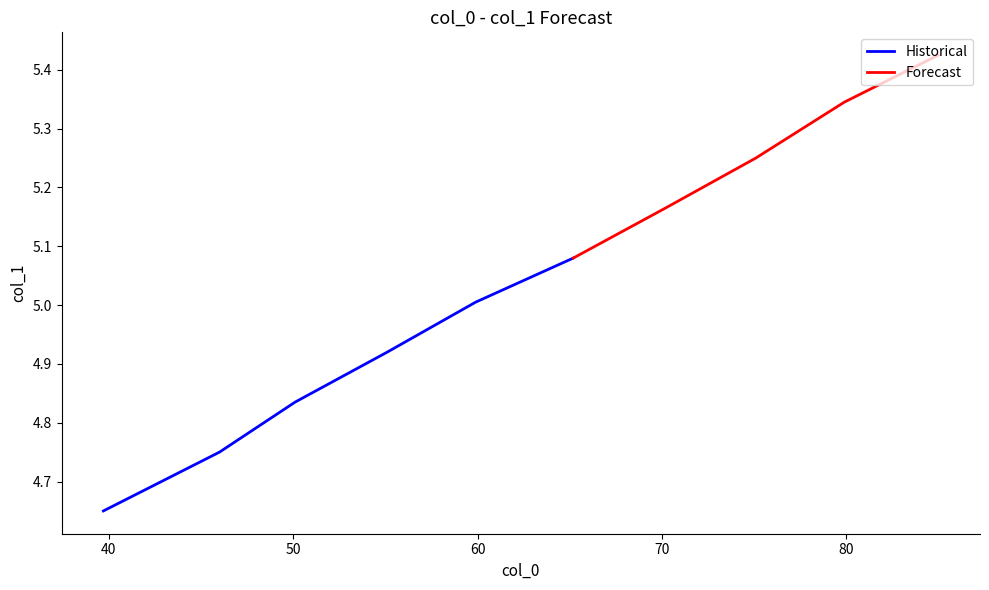

What is the label of the 7th point from the right?

55.1